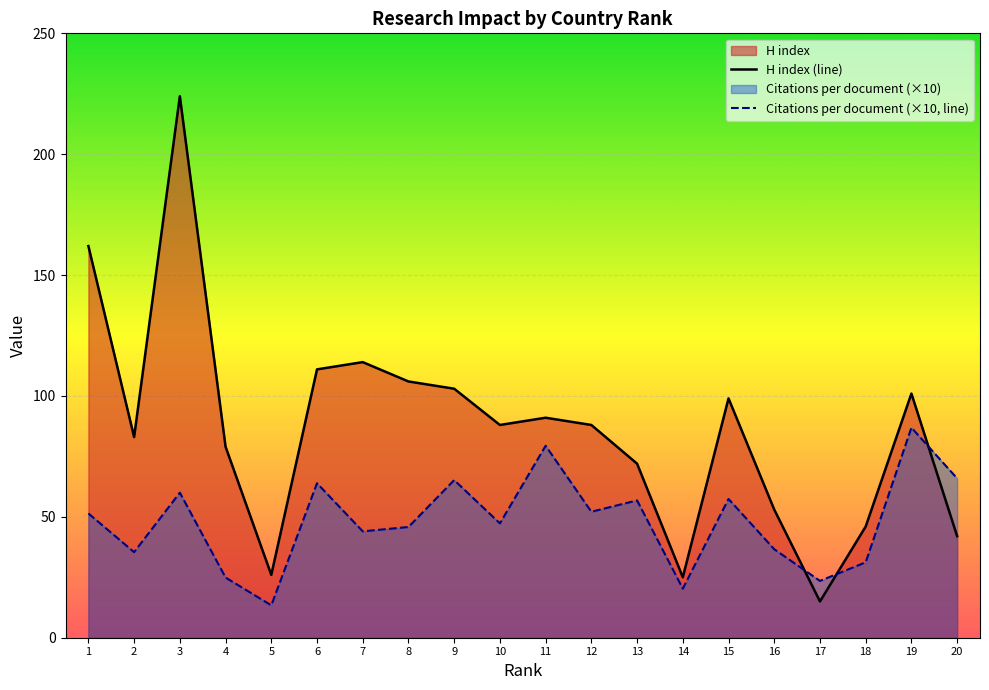

In H index (line), how many points are higher than both neighbors (excluding endpoints)?

5